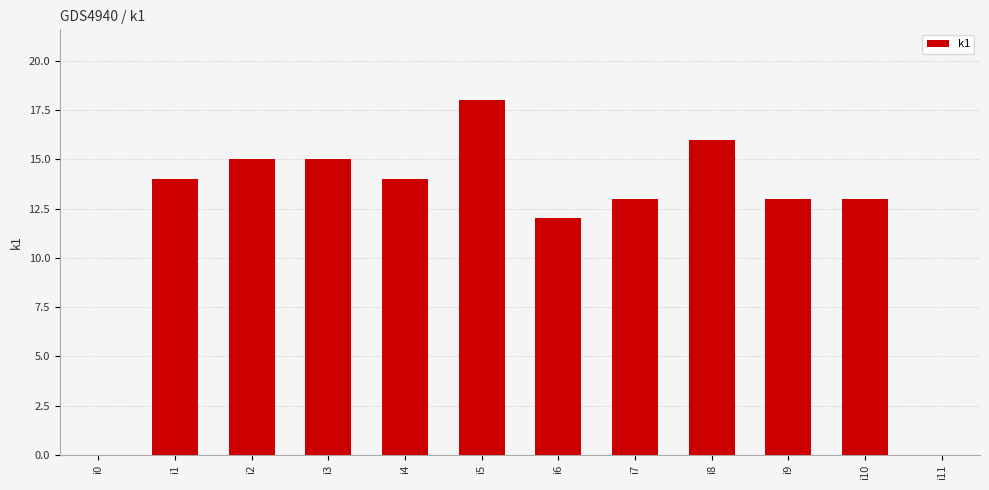

What is the change in value from i1 to i2?

+1